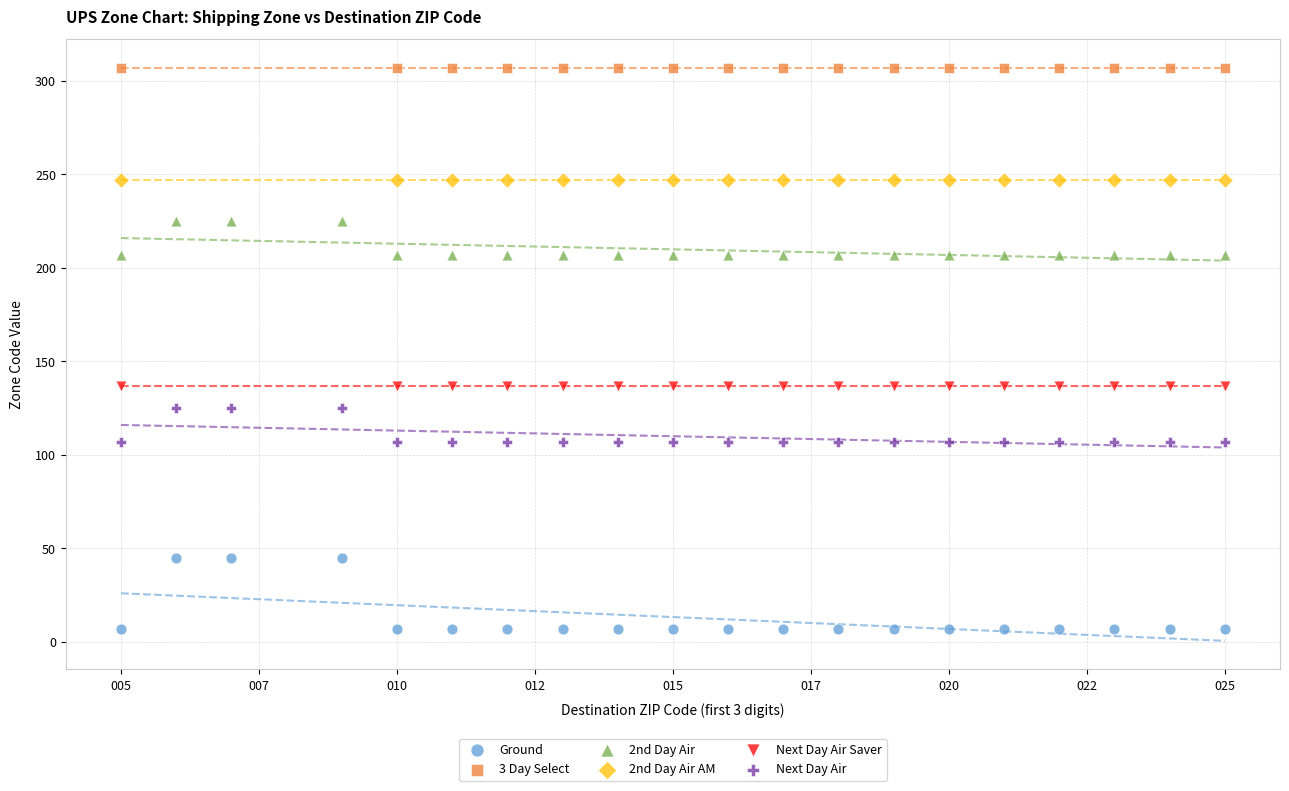

Which series reaches the maximum Y coordinate?

3 Day Select